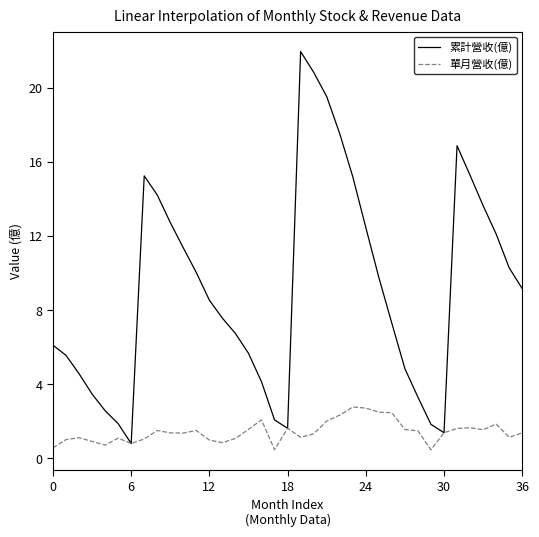

What is the sum of all 單月營收(億) values?

52.4